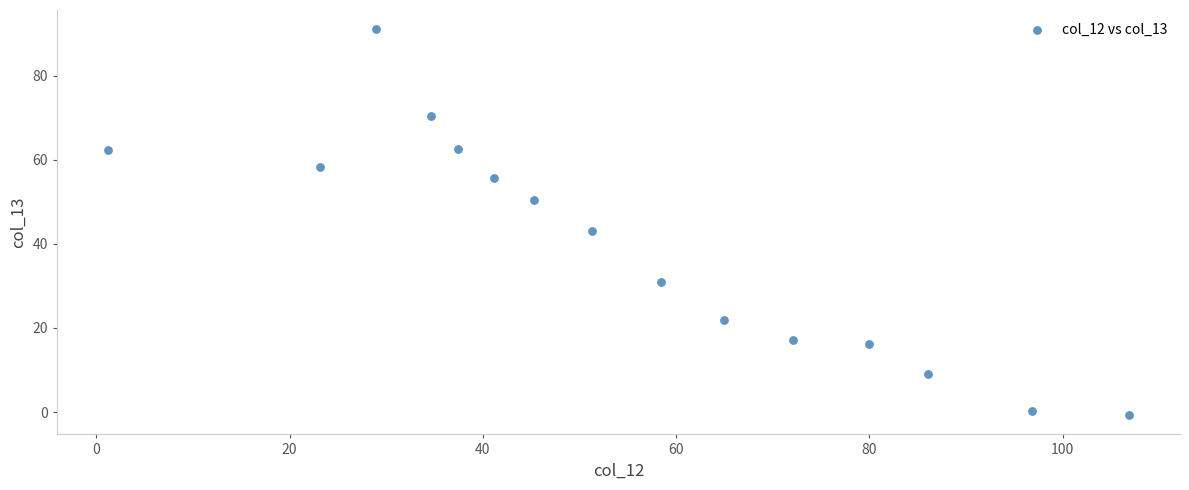

What Y value in the scatter plot is closest to 45?

43.1